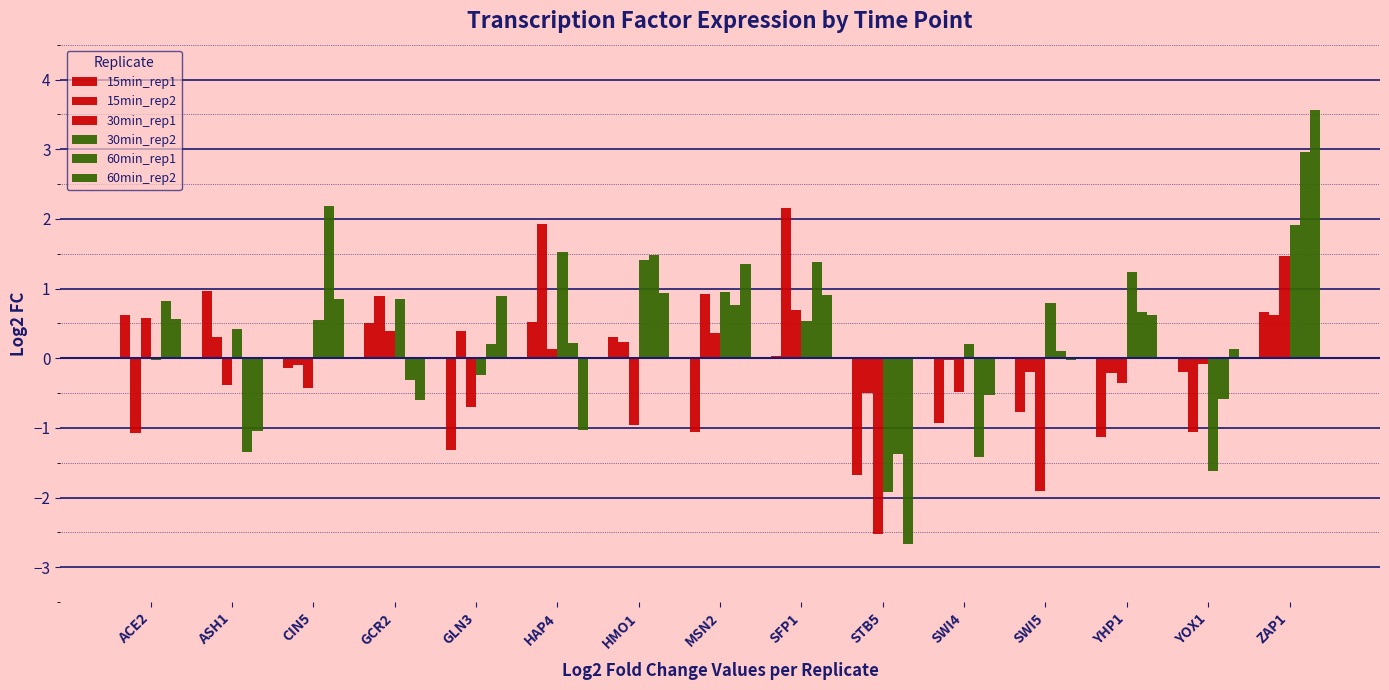

Where is 15min_rep2 nearest to the value 0?

SWI4